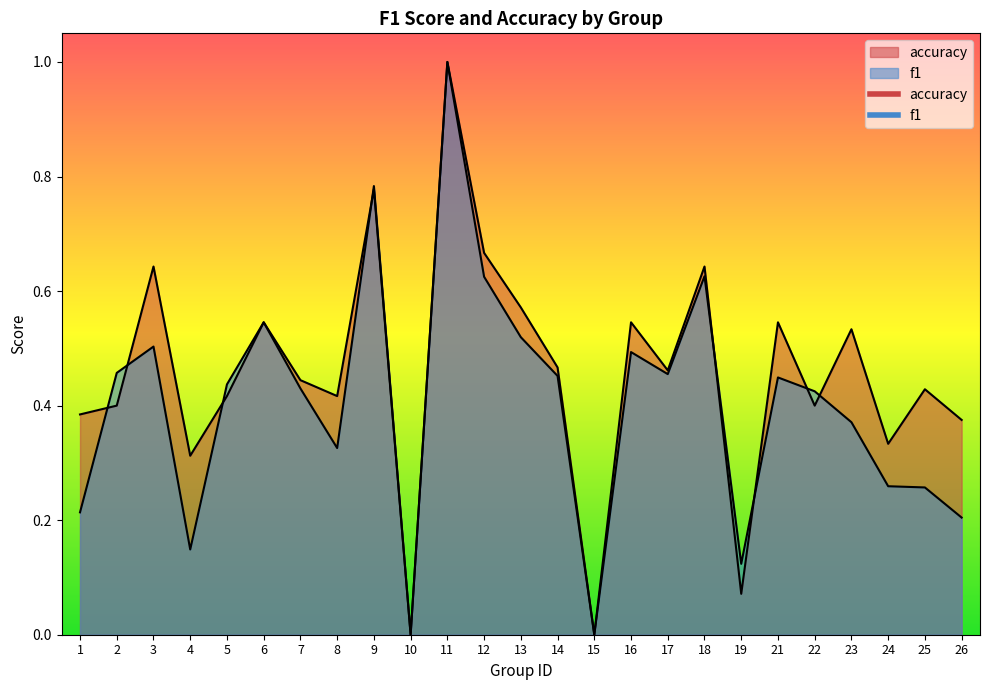

How many f1 values are between 0 and 1?

25